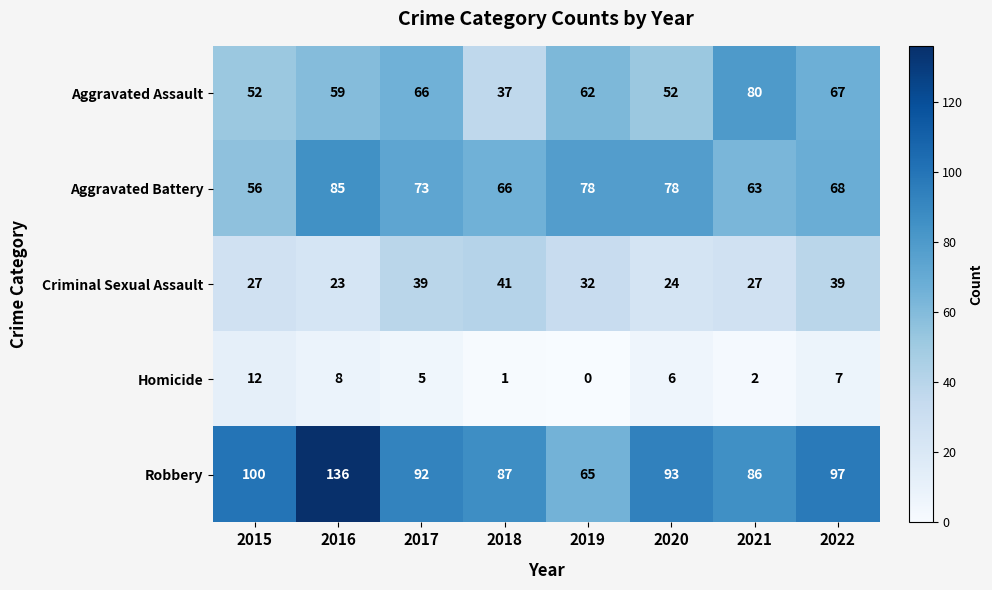

At how many categories does at least one series exceed 122?

1